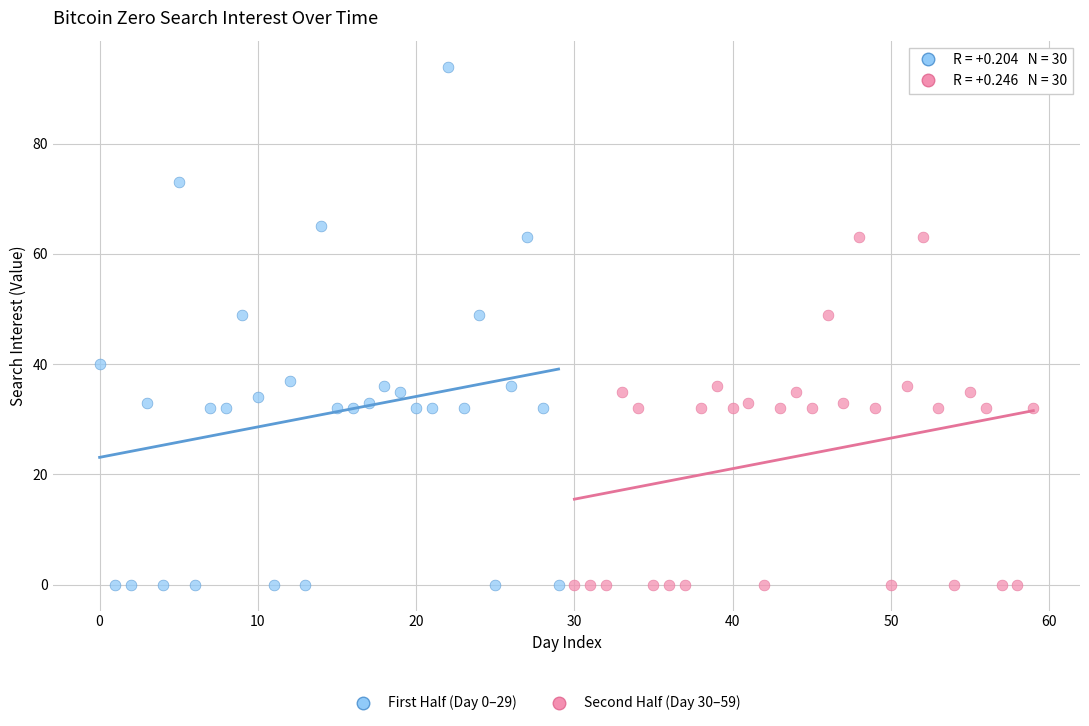

Which series reaches the maximum Y coordinate?

First Half (Day 0–29)